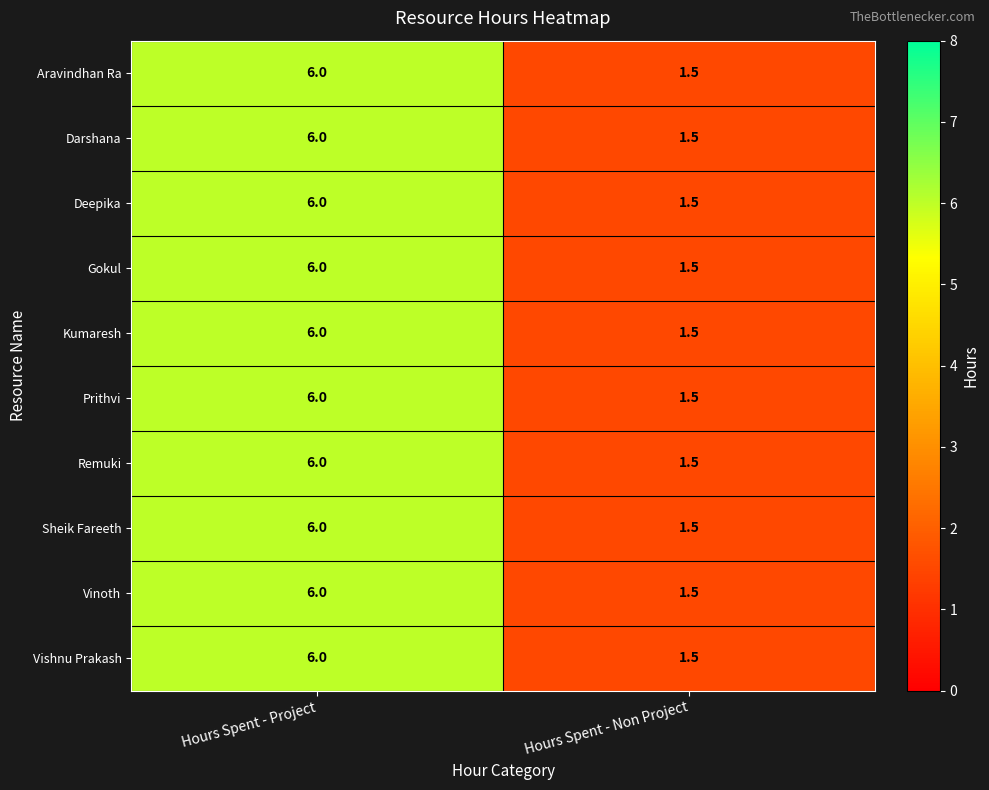

The value of Vishnu Prakash at Hours Spent - Non Project is 0.3. True or false?

False